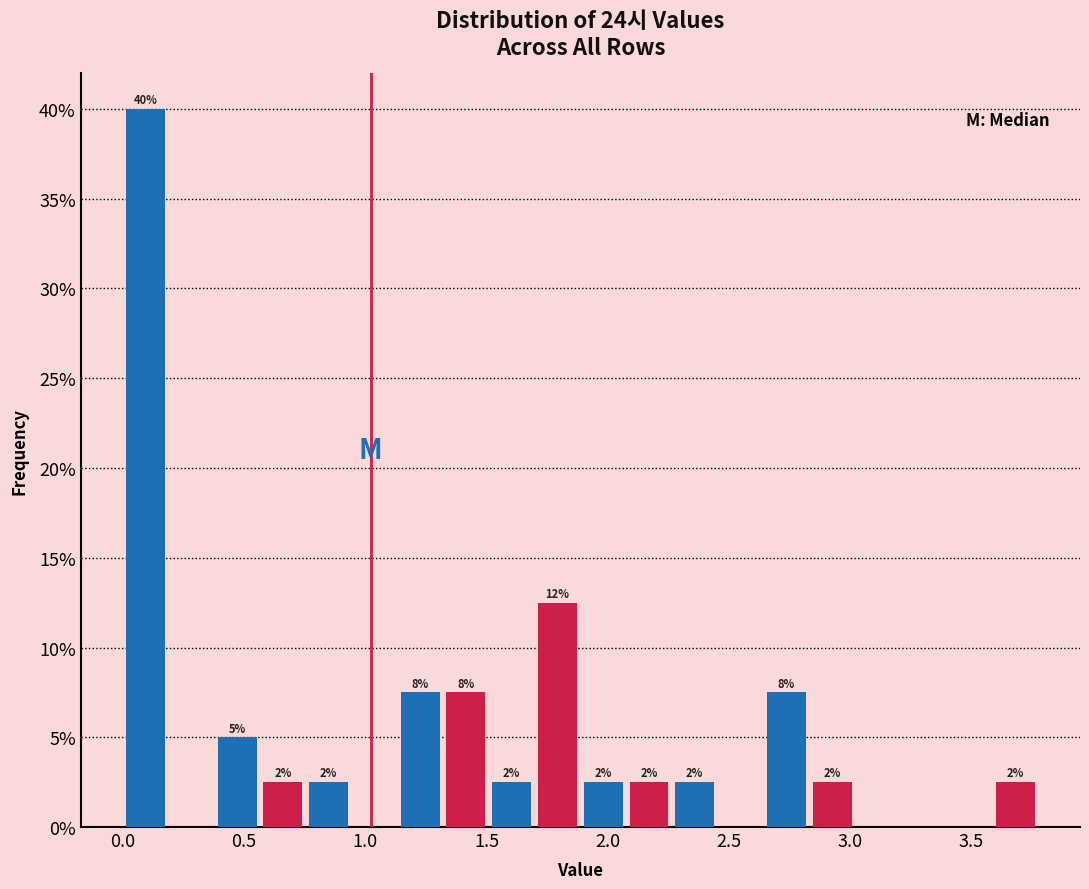

Read against the x-axis, roughly where is the centre of the tallest bar?

0.10